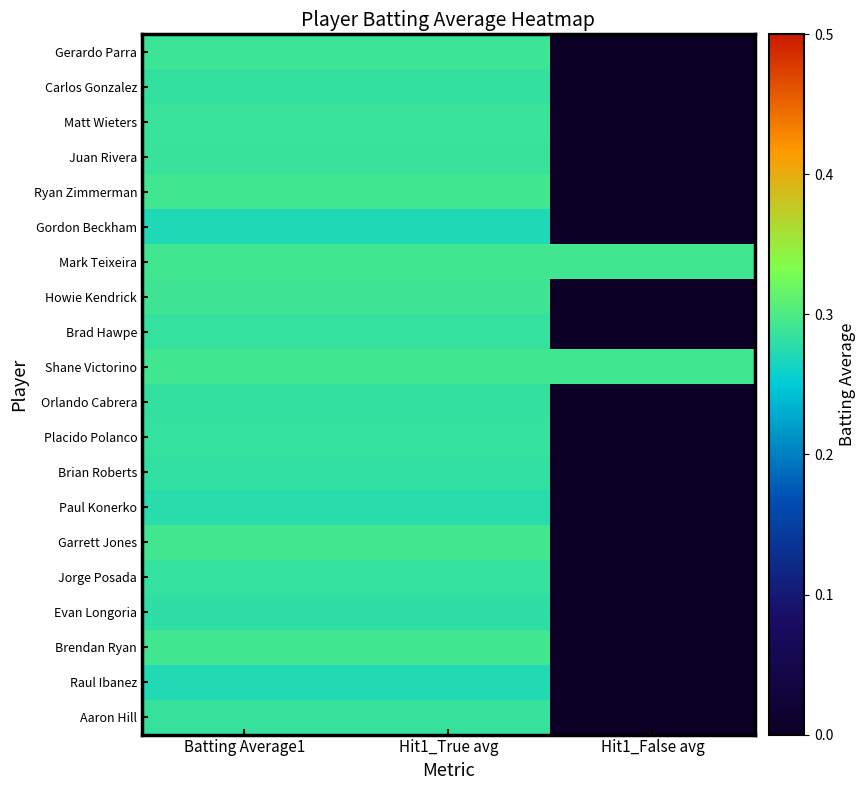

Reading right to left, list all the values displayed in this chart.

Gerardo Parra: Hit1_False avg=0.0	Hit1_True avg=0.3	Batting Average1=0.3
Carlos Gonzalez: Hit1_False avg=0.0	Hit1_True avg=0.3	Batting Average1=0.3
Matt Wieters: Hit1_False avg=0.0	Hit1_True avg=0.3	Batting Average1=0.3
Juan Rivera: Hit1_False avg=0.0	Hit1_True avg=0.3	Batting Average1=0.3
Ryan Zimmerman: Hit1_False avg=0.0	Hit1_True avg=0.3	Batting Average1=0.3
Gordon Beckham: Hit1_False avg=0.0	Hit1_True avg=0.3	Batting Average1=0.3
Mark Teixeira: Hit1_False avg=0.3	Hit1_True avg=0.3	Batting Average1=0.3
Howie Kendrick: Hit1_False avg=0.0	Hit1_True avg=0.3	Batting Average1=0.3
Brad Hawpe: Hit1_False avg=0.0	Hit1_True avg=0.3	Batting Average1=0.3
Shane Victorino: Hit1_False avg=0.3	Hit1_True avg=0.3	Batting Average1=0.3
Orlando Cabrera: Hit1_False avg=0.0	Hit1_True avg=0.3	Batting Average1=0.3
Placido Polanco: Hit1_False avg=0.0	Hit1_True avg=0.3	Batting Average1=0.3
Brian Roberts: Hit1_False avg=0.0	Hit1_True avg=0.3	Batting Average1=0.3
Paul Konerko: Hit1_False avg=0.0	Hit1_True avg=0.3	Batting Average1=0.3
Garrett Jones: Hit1_False avg=0.0	Hit1_True avg=0.3	Batting Average1=0.3
Jorge Posada: Hit1_False avg=0.0	Hit1_True avg=0.3	Batting Average1=0.3
Evan Longoria: Hit1_False avg=0.0	Hit1_True avg=0.3	Batting Average1=0.3
Brendan Ryan: Hit1_False avg=0.0	Hit1_True avg=0.3	Batting Average1=0.3
Raul Ibanez: Hit1_False avg=0.0	Hit1_True avg=0.3	Batting Average1=0.3
Aaron Hill: Hit1_False avg=0.0	Hit1_True avg=0.3	Batting Average1=0.3